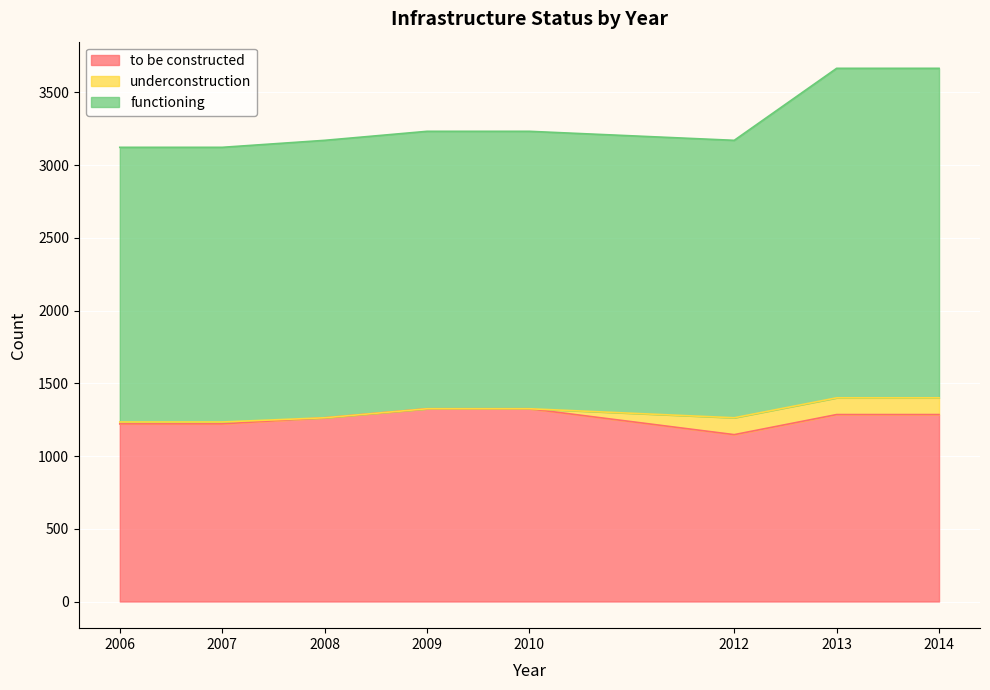

At which label is to be constructed closest to 1236?

2006